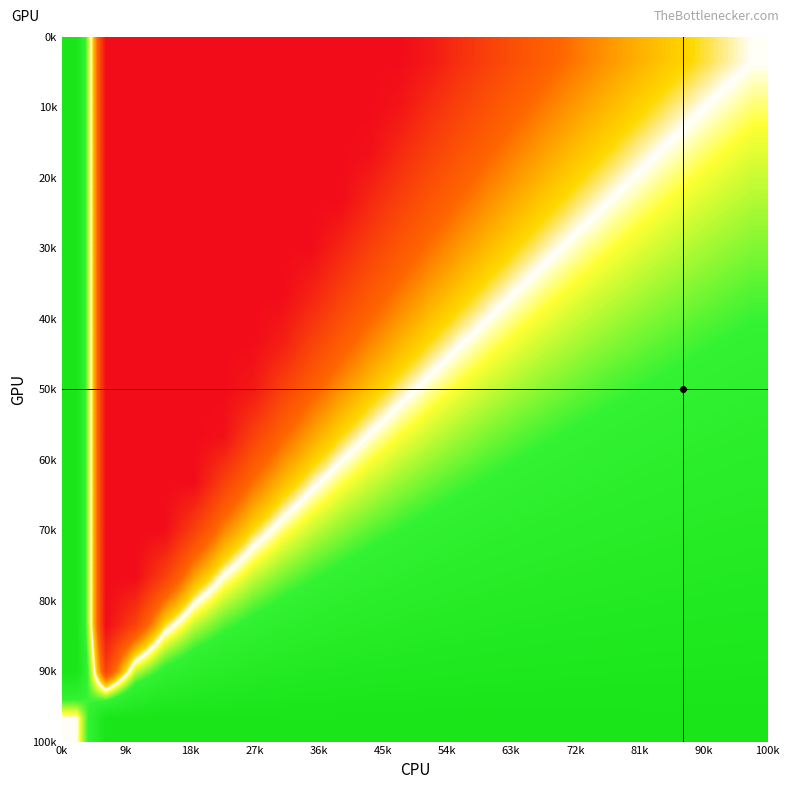

At how many categories does at least one series exceed 0?

24